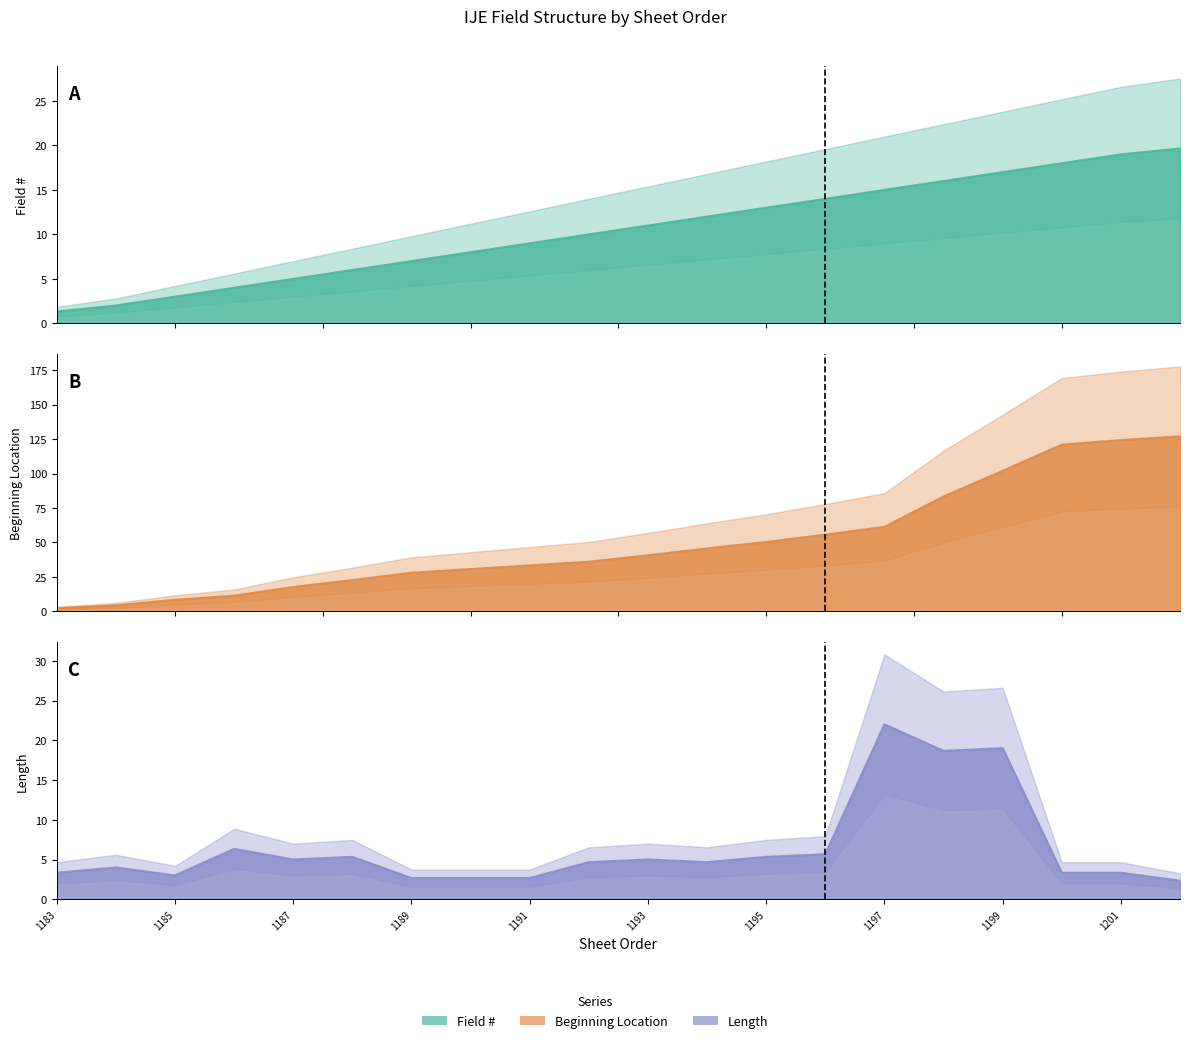

Count the number of categories in the chart.

20